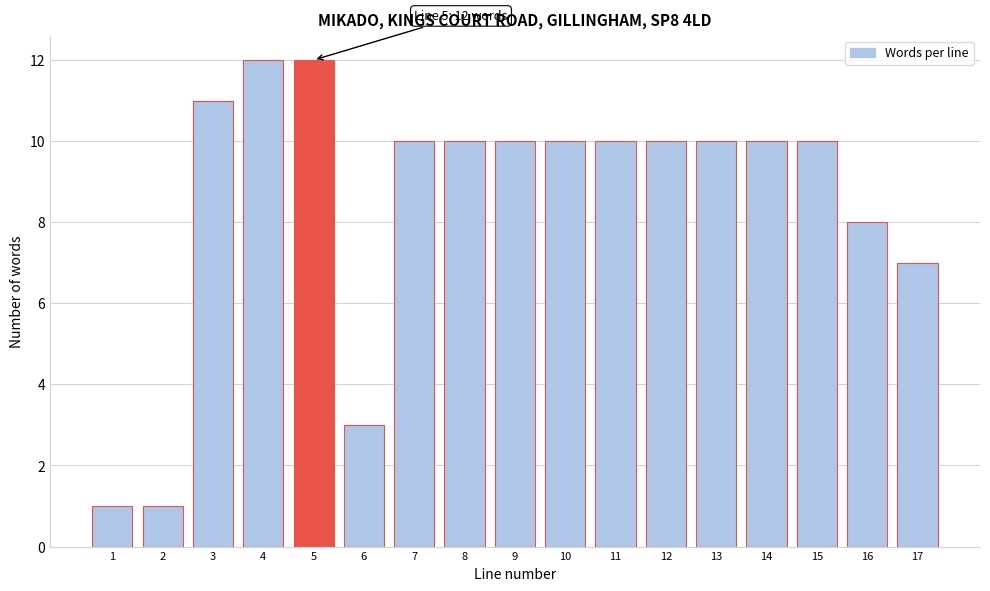

Reading left to right, what are all the values shown in this chart?

1=1	2=1	3=11	4=12	5=12	6=3	7=10	8=10	9=10	10=10	11=10	12=10	13=10	14=10	15=10	16=8	17=7